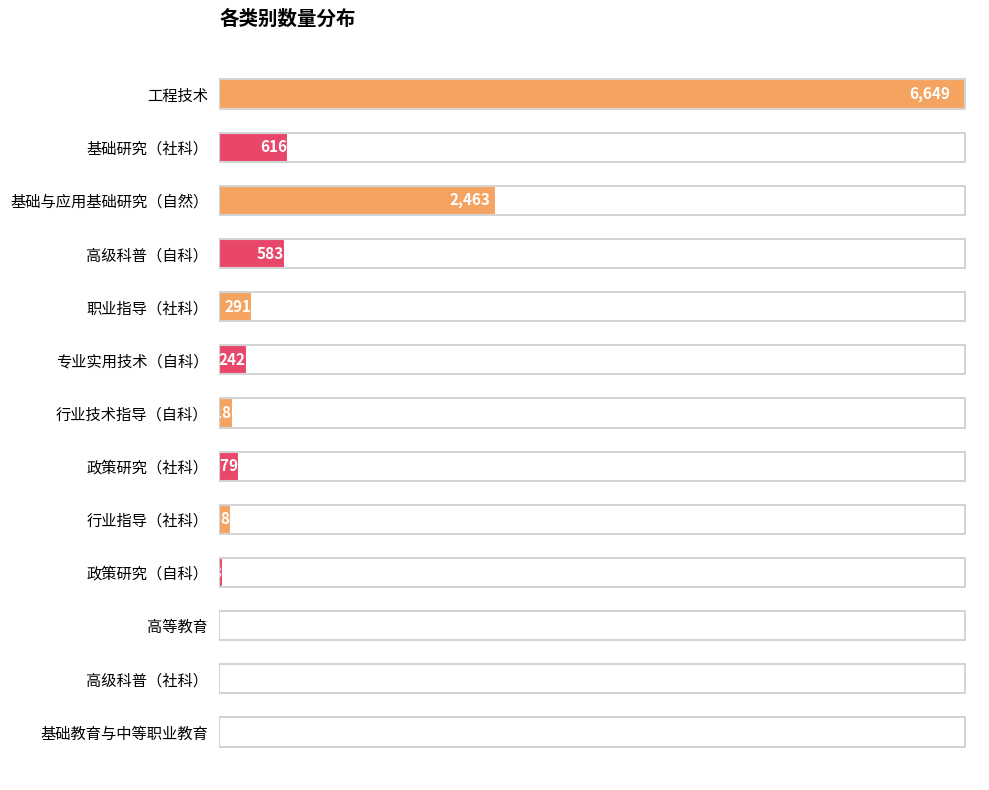

Read the value at 行业技术指导（自科）, to the nearest 100.

100